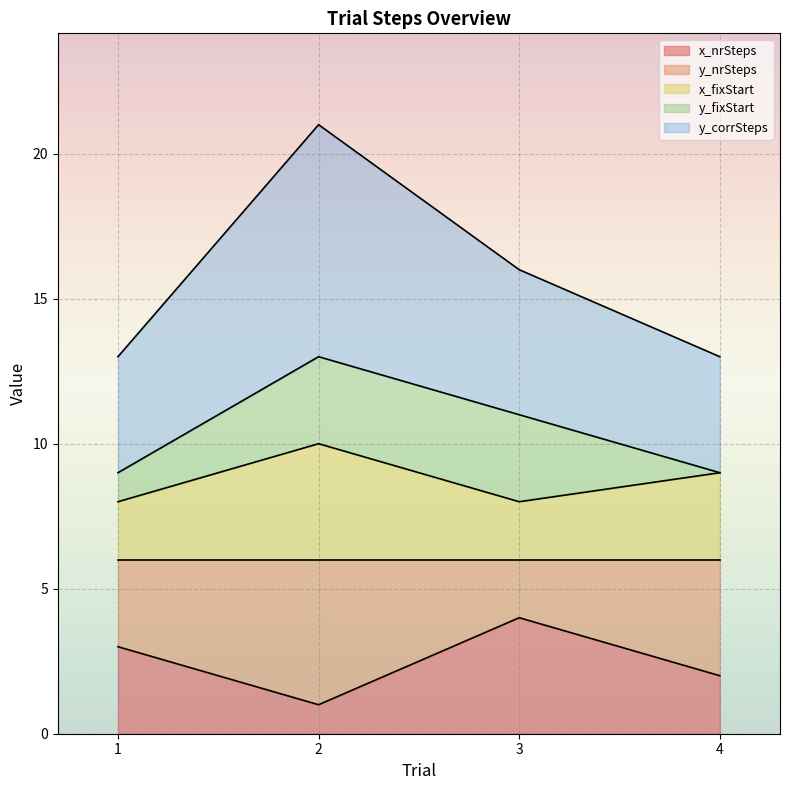

Rank the categories by x_nrSteps value from highest to lowest.

3, 1, 4, 2